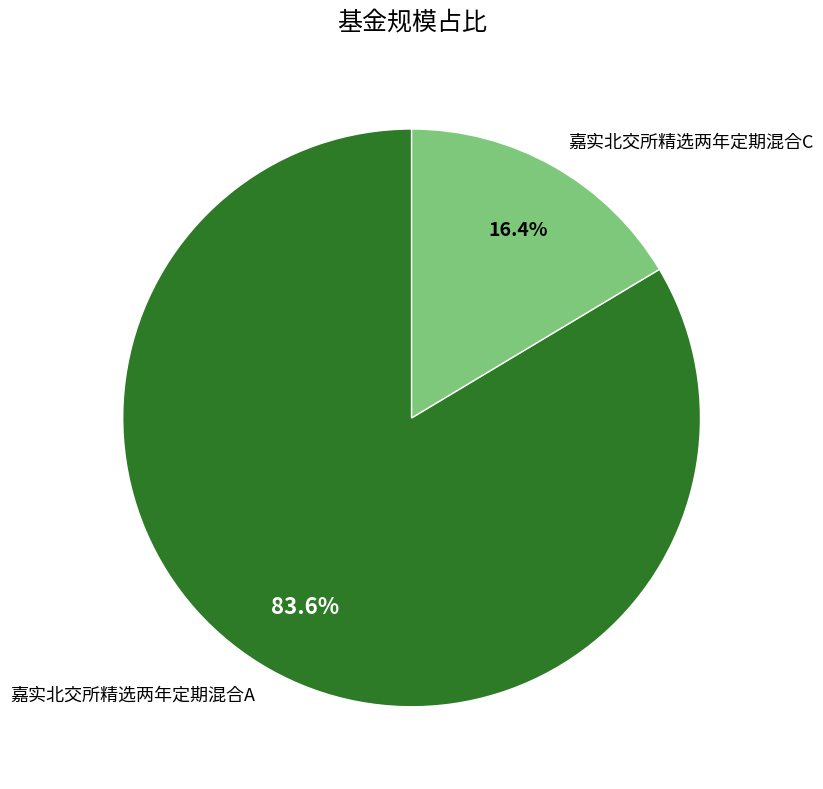

To the nearest percent, what is the combined percentage of 嘉实北交所精选两年定期混合A and 嘉实北交所精选两年定期混合C?

100%